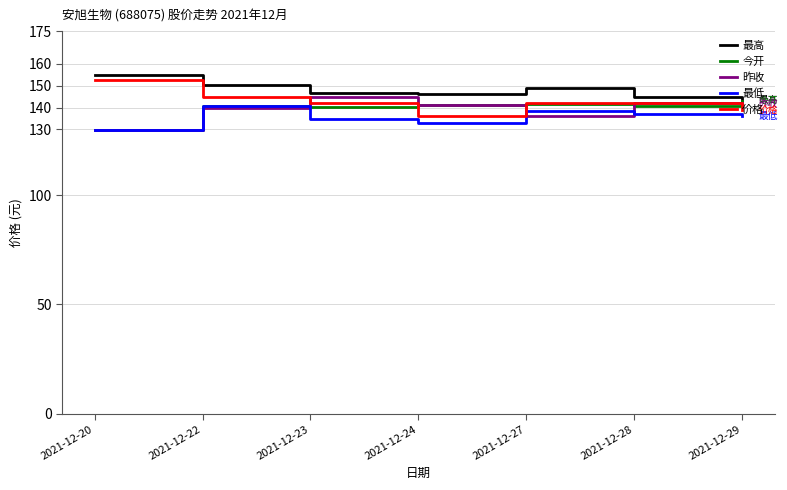

Where does the 价格 series first go above 142?

2021-12-20